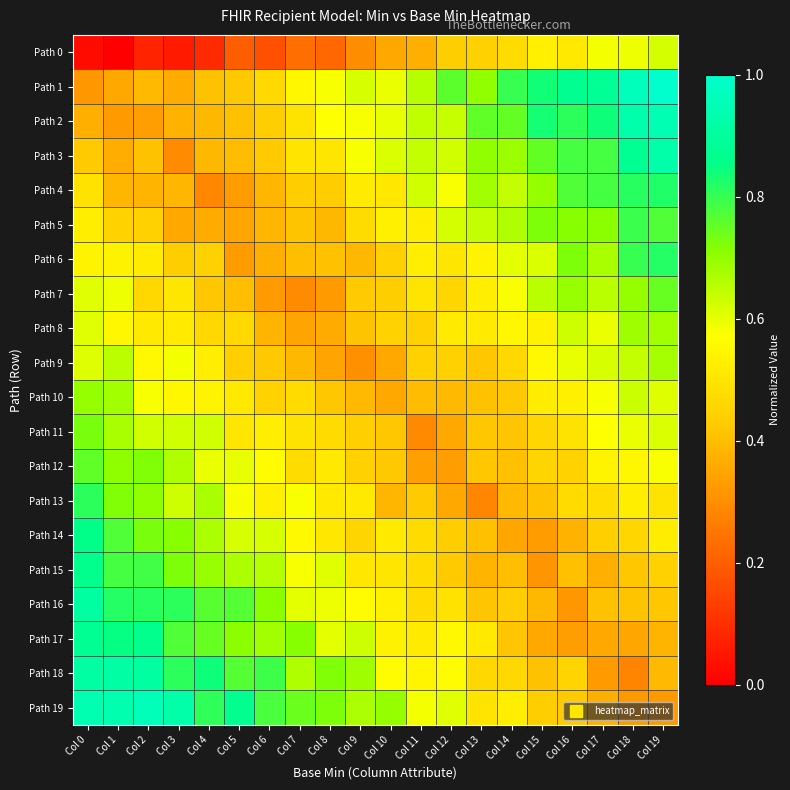

Reading right to left, extract all data points from this chart.

row_0: Col 19=0.6	Col 18=0.6	Col 17=0.6	Col 16=0.5	Col 15=0.5	Col 14=0.5	Col 13=0.4	Col 12=0.4	Col 11=0.4	Col 10=0.4	Col 9=0.3	Col 8=0.2	Col 7=0.2	Col 6=0.2	Col 5=0.2	Col 4=0.1	Col 3=0.1	Col 2=0.1	Col 1=0.0	Col 0=0.0
row_1: Col 19=1.0	Col 18=1.0	Col 17=0.9	Col 16=0.9	Col 15=0.8	Col 14=0.8	Col 13=0.7	Col 12=0.8	Col 11=0.7	Col 10=0.6	Col 9=0.6	Col 8=0.6	Col 7=0.5	Col 6=0.5	Col 5=0.4	Col 4=0.4	Col 3=0.4	Col 2=0.4	Col 1=0.4	Col 0=0.3
row_2: Col 19=0.9	Col 18=0.9	Col 17=0.8	Col 16=0.8	Col 15=0.8	Col 14=0.8	Col 13=0.8	Col 12=0.6	Col 11=0.6	Col 10=0.6	Col 9=0.6	Col 8=0.6	Col 7=0.5	Col 6=0.4	Col 5=0.4	Col 4=0.4	Col 3=0.4	Col 2=0.3	Col 1=0.3	Col 0=0.4
row_3: Col 19=0.9	Col 18=0.9	Col 17=0.8	Col 16=0.8	Col 15=0.8	Col 14=0.7	Col 13=0.7	Col 12=0.6	Col 11=0.6	Col 10=0.6	Col 9=0.6	Col 8=0.5	Col 7=0.5	Col 6=0.4	Col 5=0.4	Col 4=0.4	Col 3=0.3	Col 2=0.4	Col 1=0.4	Col 0=0.4
row_4: Col 19=0.8	Col 18=0.8	Col 17=0.8	Col 16=0.8	Col 15=0.7	Col 14=0.6	Col 13=0.7	Col 12=0.6	Col 11=0.6	Col 10=0.5	Col 9=0.5	Col 8=0.4	Col 7=0.4	Col 6=0.4	Col 5=0.3	Col 4=0.3	Col 3=0.4	Col 2=0.4	Col 1=0.4	Col 0=0.5
row_5: Col 19=0.8	Col 18=0.8	Col 17=0.7	Col 16=0.7	Col 15=0.7	Col 14=0.7	Col 13=0.6	Col 12=0.6	Col 11=0.5	Col 10=0.5	Col 9=0.5	Col 8=0.4	Col 7=0.4	Col 6=0.4	Col 5=0.4	Col 4=0.4	Col 3=0.4	Col 2=0.4	Col 1=0.4	Col 0=0.5
row_6: Col 19=0.8	Col 18=0.8	Col 17=0.7	Col 16=0.7	Col 15=0.6	Col 14=0.6	Col 13=0.5	Col 12=0.5	Col 11=0.5	Col 10=0.4	Col 9=0.4	Col 8=0.4	Col 7=0.4	Col 6=0.4	Col 5=0.3	Col 4=0.4	Col 3=0.4	Col 2=0.5	Col 1=0.5	Col 0=0.5
row_7: Col 19=0.7	Col 18=0.7	Col 17=0.7	Col 16=0.7	Col 15=0.7	Col 14=0.6	Col 13=0.5	Col 12=0.5	Col 11=0.5	Col 10=0.4	Col 9=0.4	Col 8=0.3	Col 7=0.3	Col 6=0.3	Col 5=0.4	Col 4=0.4	Col 3=0.5	Col 2=0.5	Col 1=0.6	Col 0=0.6
row_8: Col 19=0.7	Col 18=0.7	Col 17=0.6	Col 16=0.6	Col 15=0.5	Col 14=0.5	Col 13=0.5	Col 12=0.5	Col 11=0.4	Col 10=0.4	Col 9=0.4	Col 8=0.4	Col 7=0.3	Col 6=0.4	Col 5=0.5	Col 4=0.5	Col 3=0.5	Col 2=0.5	Col 1=0.5	Col 0=0.6
row_9: Col 19=0.7	Col 18=0.6	Col 17=0.6	Col 16=0.6	Col 15=0.6	Col 14=0.5	Col 13=0.4	Col 12=0.4	Col 11=0.4	Col 10=0.4	Col 9=0.3	Col 8=0.3	Col 7=0.4	Col 6=0.4	Col 5=0.4	Col 4=0.5	Col 3=0.6	Col 2=0.6	Col 1=0.7	Col 0=0.6
row_10: Col 19=0.6	Col 18=0.6	Col 17=0.6	Col 16=0.5	Col 15=0.5	Col 14=0.4	Col 13=0.4	Col 12=0.4	Col 11=0.4	Col 10=0.4	Col 9=0.4	Col 8=0.4	Col 7=0.5	Col 6=0.4	Col 5=0.5	Col 4=0.5	Col 3=0.6	Col 2=0.6	Col 1=0.7	Col 0=0.7
row_11: Col 19=0.6	Col 18=0.6	Col 17=0.6	Col 16=0.5	Col 15=0.5	Col 14=0.4	Col 13=0.4	Col 12=0.4	Col 11=0.3	Col 10=0.4	Col 9=0.4	Col 8=0.5	Col 7=0.5	Col 6=0.5	Col 5=0.5	Col 4=0.6	Col 3=0.6	Col 2=0.6	Col 1=0.7	Col 0=0.7
row_12: Col 19=0.6	Col 18=0.5	Col 17=0.5	Col 16=0.4	Col 15=0.5	Col 14=0.4	Col 13=0.4	Col 12=0.3	Col 11=0.3	Col 10=0.4	Col 9=0.4	Col 8=0.5	Col 7=0.5	Col 6=0.6	Col 5=0.6	Col 4=0.6	Col 3=0.7	Col 2=0.7	Col 1=0.7	Col 0=0.8
row_13: Col 19=0.5	Col 18=0.5	Col 17=0.5	Col 16=0.5	Col 15=0.4	Col 14=0.4	Col 13=0.3	Col 12=0.4	Col 11=0.4	Col 10=0.4	Col 9=0.5	Col 8=0.5	Col 7=0.6	Col 6=0.5	Col 5=0.6	Col 4=0.7	Col 3=0.6	Col 2=0.7	Col 1=0.7	Col 0=0.8
row_14: Col 19=0.5	Col 18=0.5	Col 17=0.4	Col 16=0.4	Col 15=0.3	Col 14=0.4	Col 13=0.4	Col 12=0.4	Col 11=0.5	Col 10=0.5	Col 9=0.5	Col 8=0.5	Col 7=0.6	Col 6=0.6	Col 5=0.6	Col 4=0.7	Col 3=0.7	Col 2=0.7	Col 1=0.8	Col 0=0.9
row_15: Col 19=0.4	Col 18=0.4	Col 17=0.4	Col 16=0.4	Col 15=0.3	Col 14=0.4	Col 13=0.4	Col 12=0.4	Col 11=0.5	Col 10=0.5	Col 9=0.5	Col 8=0.6	Col 7=0.6	Col 6=0.7	Col 5=0.7	Col 4=0.7	Col 3=0.7	Col 2=0.8	Col 1=0.8	Col 0=0.9
row_16: Col 19=0.4	Col 18=0.4	Col 17=0.4	Col 16=0.3	Col 15=0.4	Col 14=0.4	Col 13=0.4	Col 12=0.5	Col 11=0.5	Col 10=0.5	Col 9=0.6	Col 8=0.6	Col 7=0.6	Col 6=0.7	Col 5=0.8	Col 4=0.8	Col 3=0.8	Col 2=0.8	Col 1=0.8	Col 0=0.9
row_17: Col 19=0.4	Col 18=0.3	Col 17=0.4	Col 16=0.3	Col 15=0.4	Col 14=0.4	Col 13=0.5	Col 12=0.6	Col 11=0.5	Col 10=0.5	Col 9=0.6	Col 8=0.6	Col 7=0.7	Col 6=0.7	Col 5=0.7	Col 4=0.7	Col 3=0.8	Col 2=0.9	Col 1=0.9	Col 0=0.9
row_18: Col 19=0.4	Col 18=0.3	Col 17=0.3	Col 16=0.5	Col 15=0.4	Col 14=0.5	Col 13=0.5	Col 12=0.6	Col 11=0.5	Col 10=0.6	Col 9=0.7	Col 8=0.7	Col 7=0.7	Col 6=0.8	Col 5=0.8	Col 4=0.8	Col 3=0.8	Col 2=0.9	Col 1=0.9	Col 0=0.9
row_19: Col 19=0.3	Col 18=0.3	Col 17=0.4	Col 16=0.4	Col 15=0.4	Col 14=0.5	Col 13=0.5	Col 12=0.6	Col 11=0.6	Col 10=0.7	Col 9=0.7	Col 8=0.7	Col 7=0.7	Col 6=0.8	Col 5=0.9	Col 4=0.8	Col 3=0.9	Col 2=1.0	Col 1=0.9	Col 0=0.9